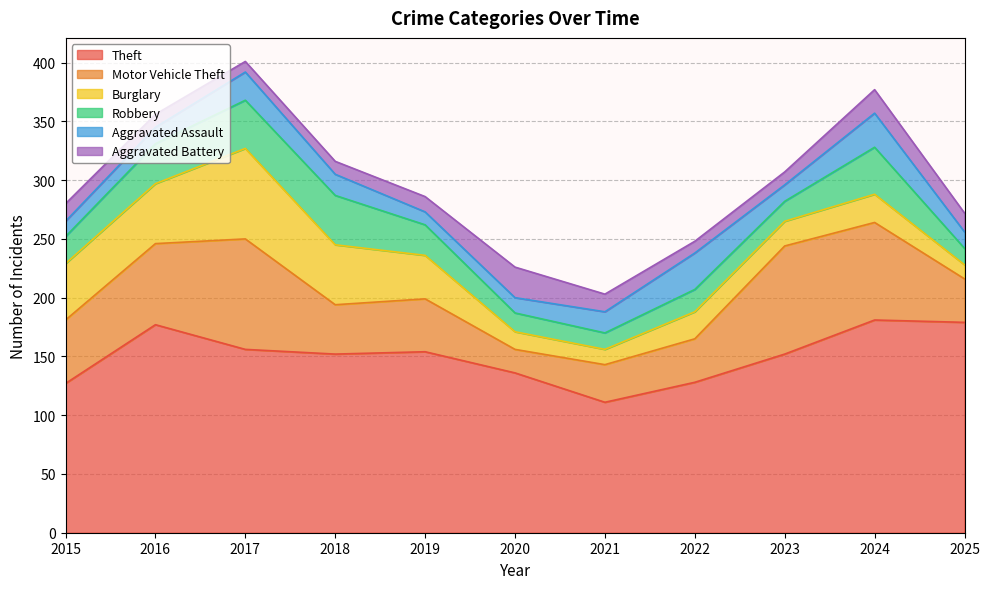

How many interior local peaks does the Burglary series have?

3